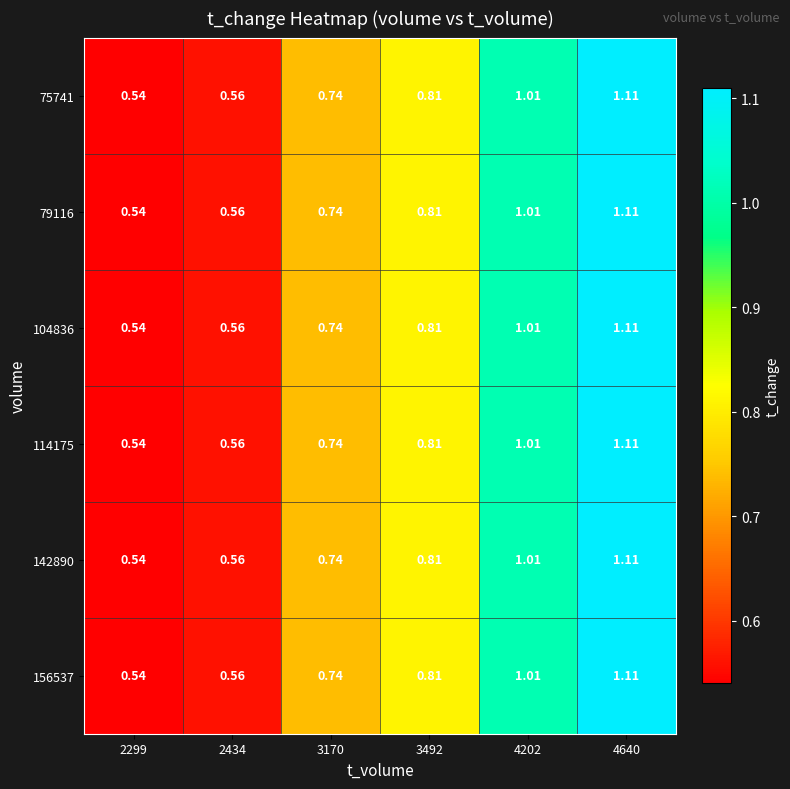

Reading right to left, transcribe all the data shown in this chart.

75741: 4640=1.1	4202=1.0	3492=0.8	3170=0.7	2434=0.6	2299=0.5
79116: 4640=1.1	4202=1.0	3492=0.8	3170=0.7	2434=0.6	2299=0.5
104836: 4640=1.1	4202=1.0	3492=0.8	3170=0.7	2434=0.6	2299=0.5
114175: 4640=1.1	4202=1.0	3492=0.8	3170=0.7	2434=0.6	2299=0.5
142890: 4640=1.1	4202=1.0	3492=0.8	3170=0.7	2434=0.6	2299=0.5
156537: 4640=1.1	4202=1.0	3492=0.8	3170=0.7	2434=0.6	2299=0.5